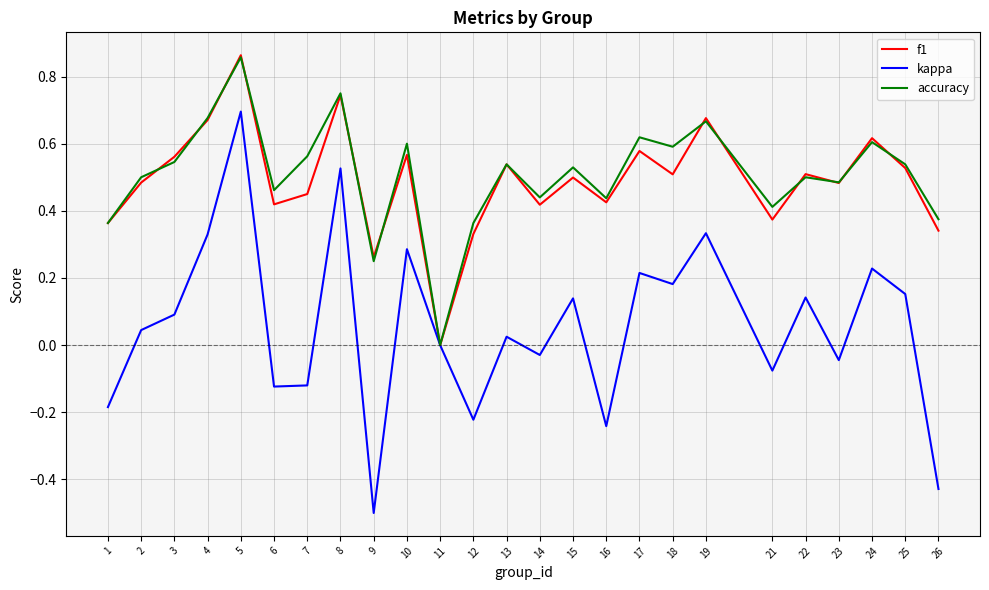

How many values in f1 are above zero?

24